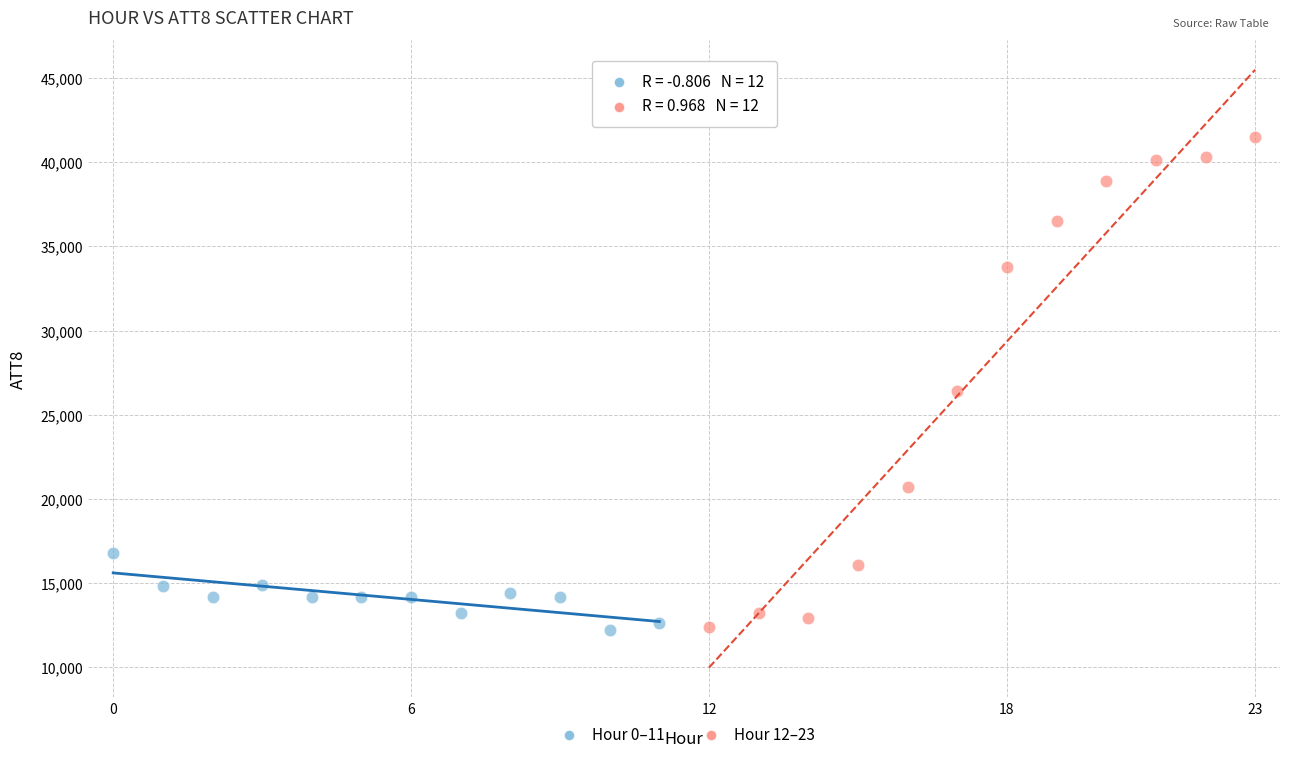

Which series reaches the maximum Y coordinate?

Hour 12–23